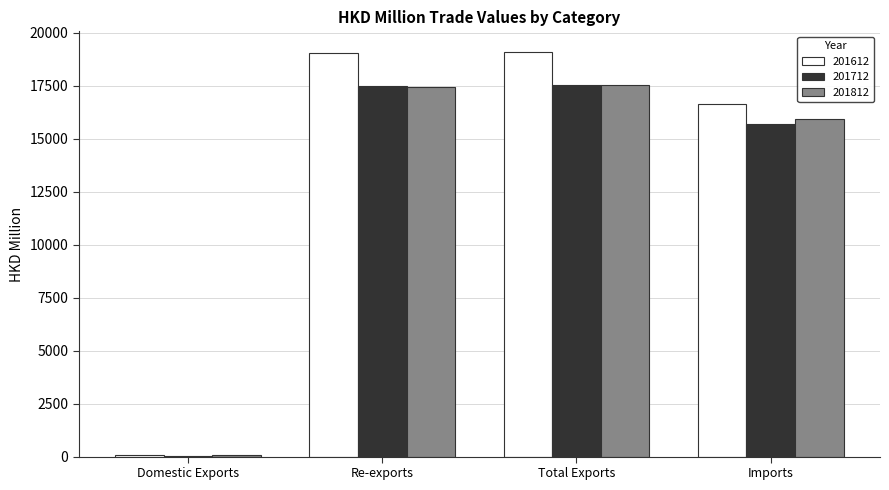

True or false: 201612 has a value of 19049.9 at Re-exports.

True